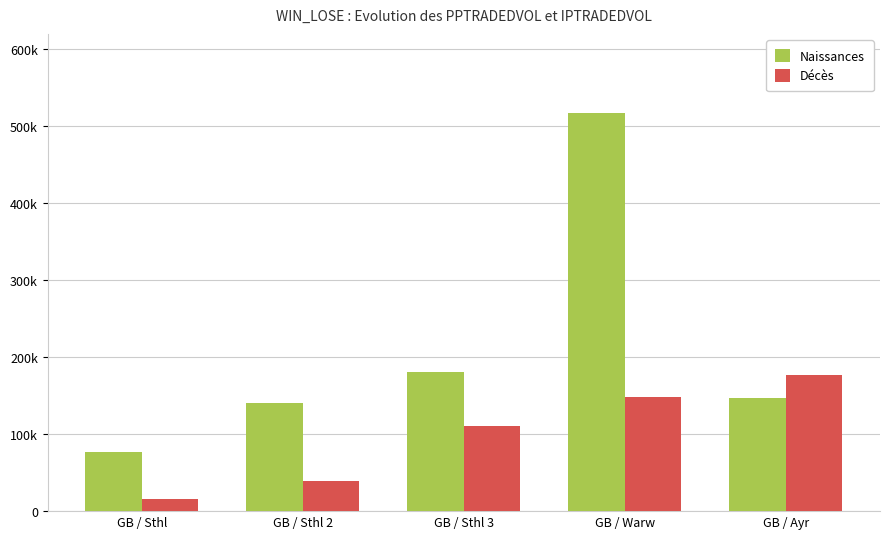

At GB / Warw, list the series in order from largest to smallest.

Naissances, Décès